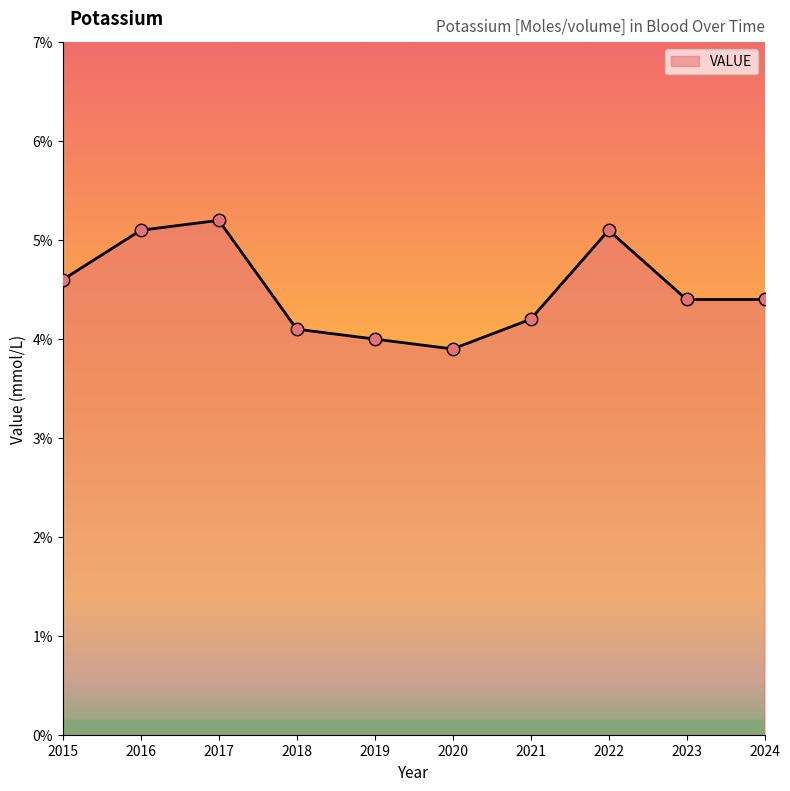

Between 2020 and 2018, which is larger?

2018